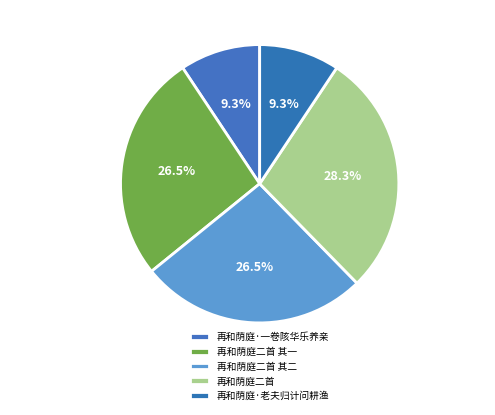

Count the number of slices in the pie.

5